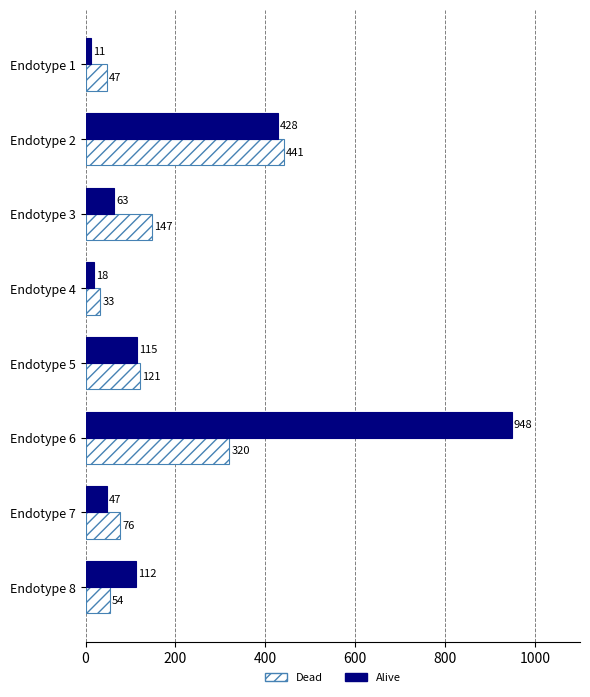

List the series in order of their overall mean, highest first.

Alive, Dead